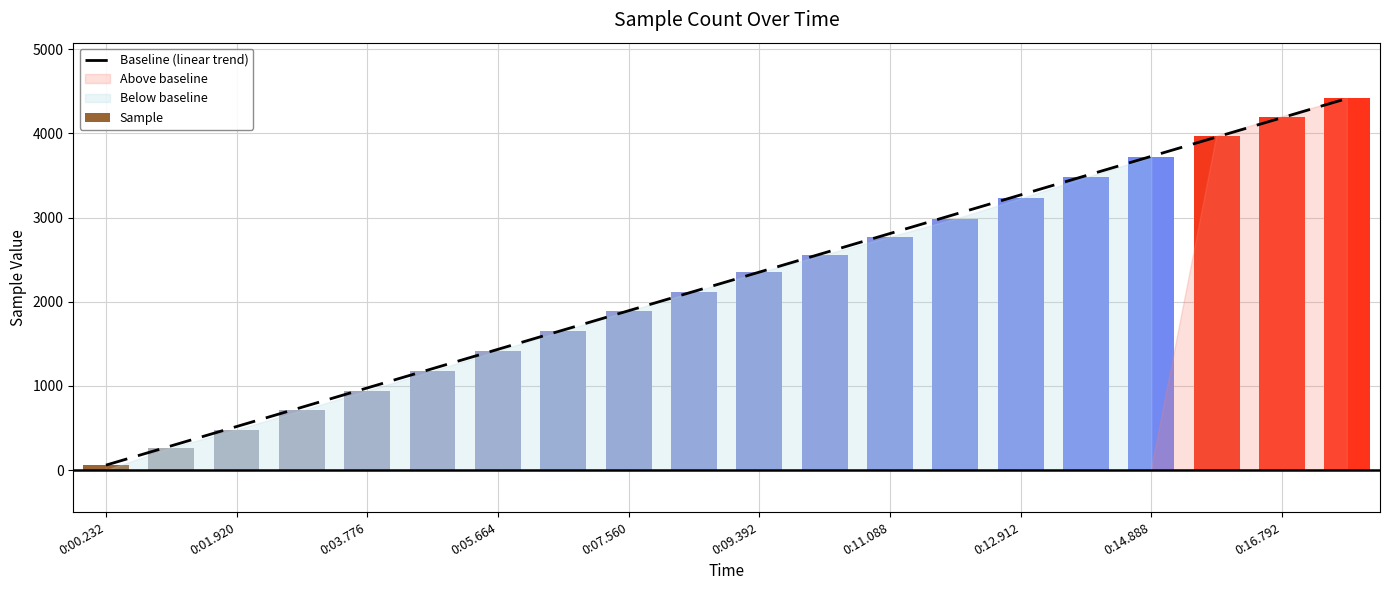

At which label does Baseline (linear trend) reach its minimum?

0:00.232